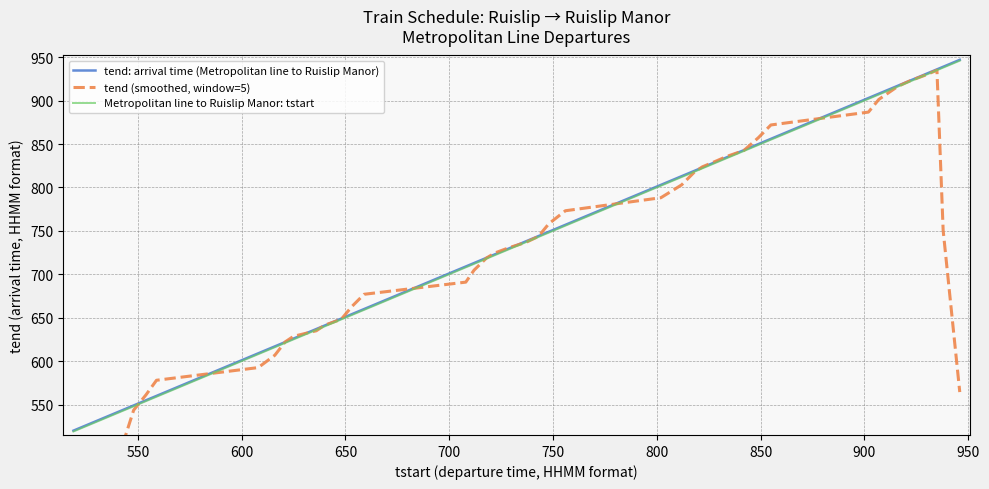

What is the highest value of the Metropolitan line to Ruislip Manor: tstart series?

946